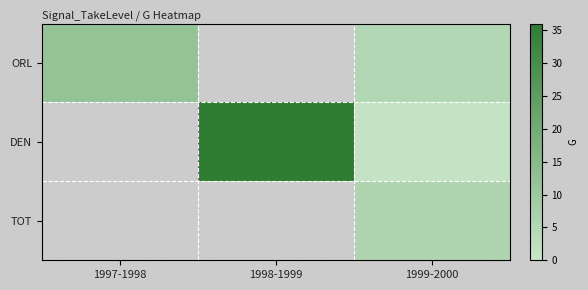

Is it true that ORL equals 4.5 at 1997-1998?

False